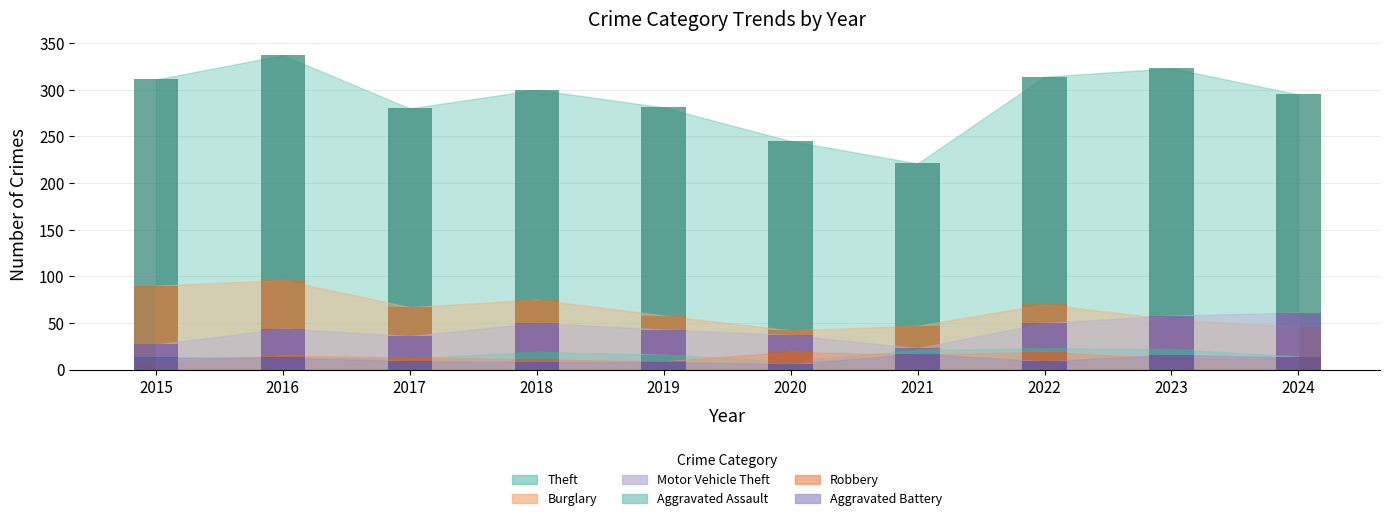

Rank the series at 2016 from highest to lowest value.

Theft, Burglary, Motor Vehicle Theft, Robbery, Aggravated Assault, Aggravated Battery